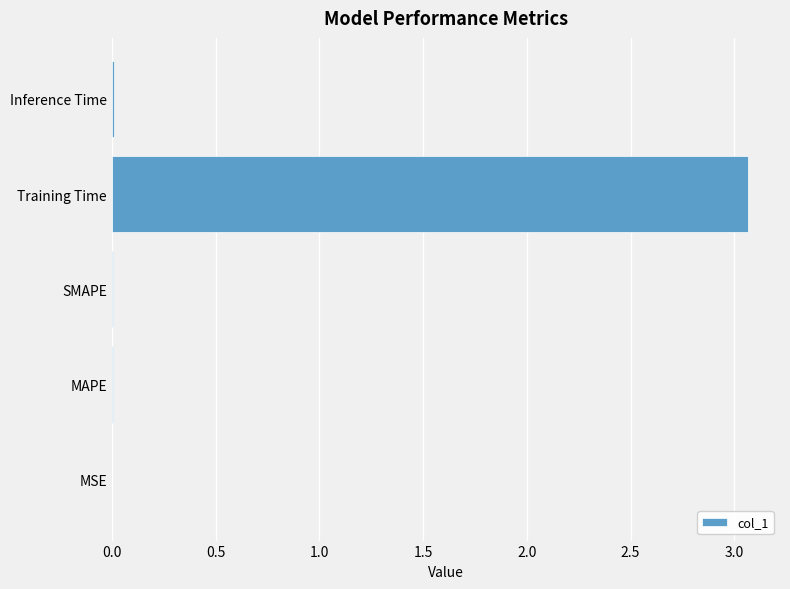

What is the average value?

0.6